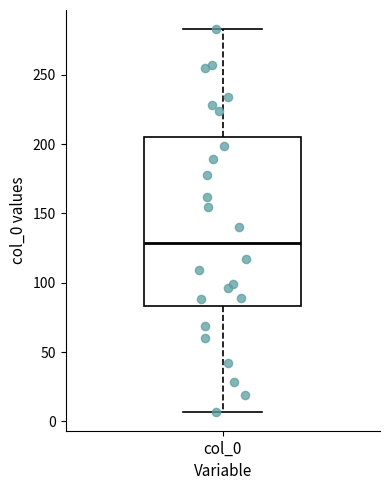

Transcribe this box plot: give where the median line is, the range the box spans, and where the two whiskers end, as read against the y-axis. The values are not printed on the chart, so give them approximately, as read against the axis.

median 130, box 85 to 205, whiskers 5 to 285